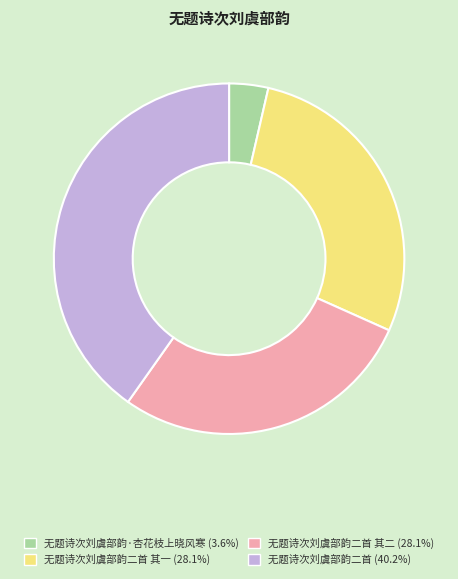

Does any single category account for the majority?

No